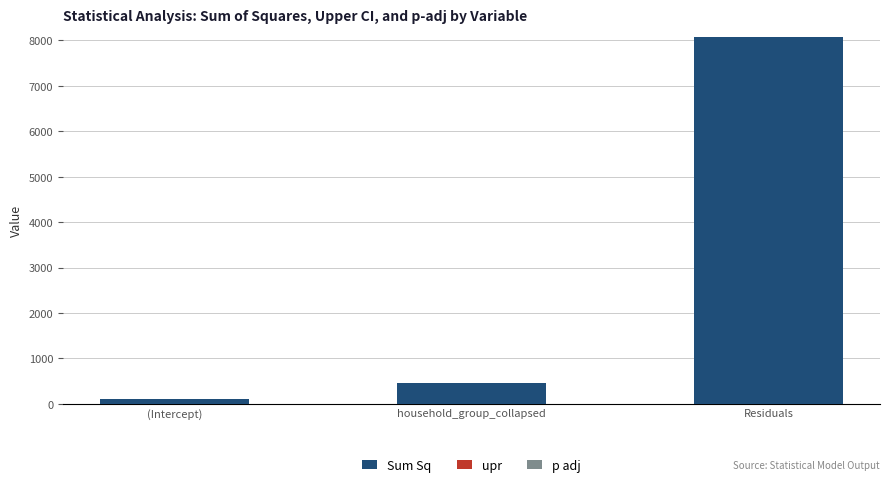

Is it true that Sum Sq equals 193.1 at household_group_collapsed?

False